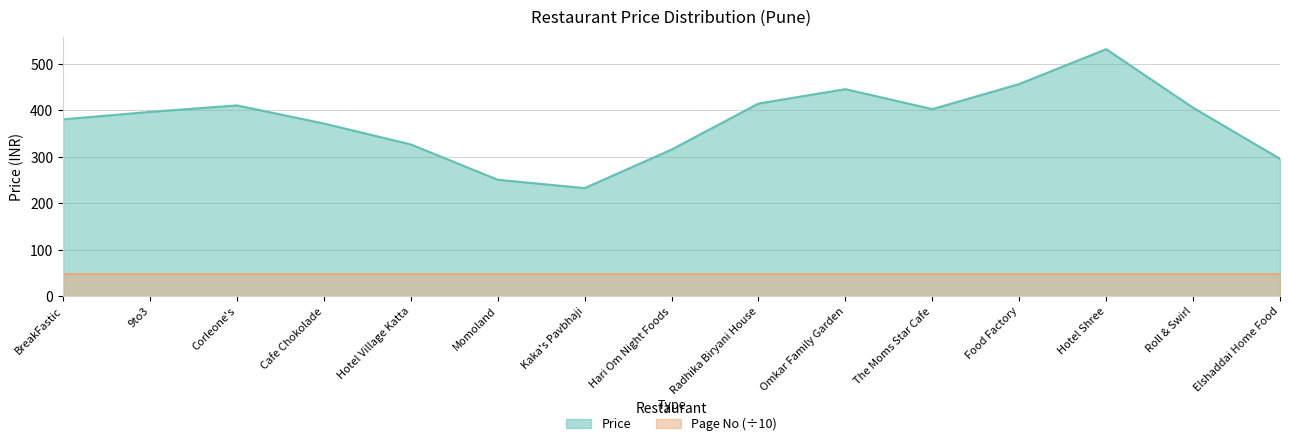

Between Kaka's Pavbhaji and Hari Om Night Foods, which series saw the biggest shift?

Price